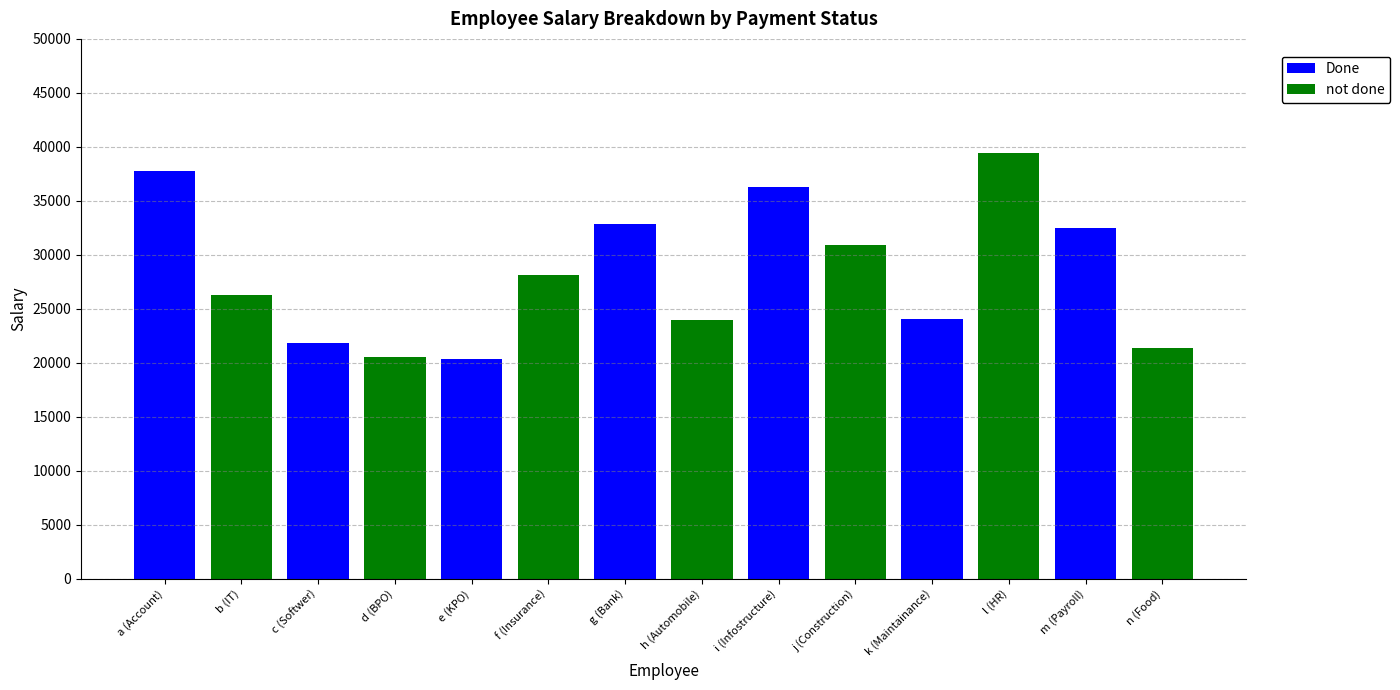

Does the chart contain stacked bars?

Yes